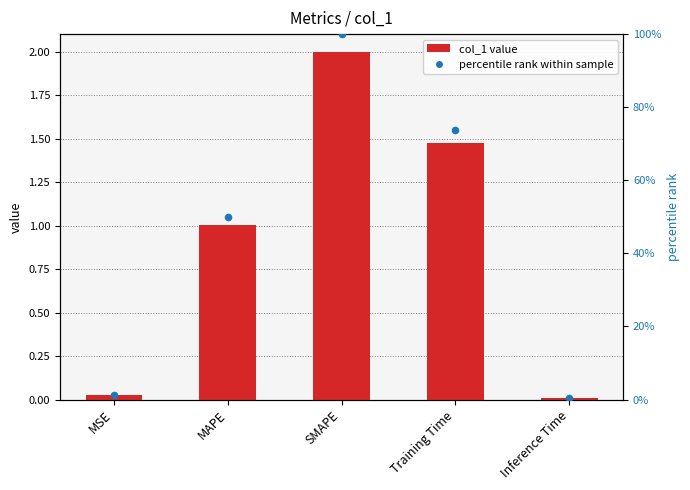

Which series has the largest total across all categories?

percentile rank within sample